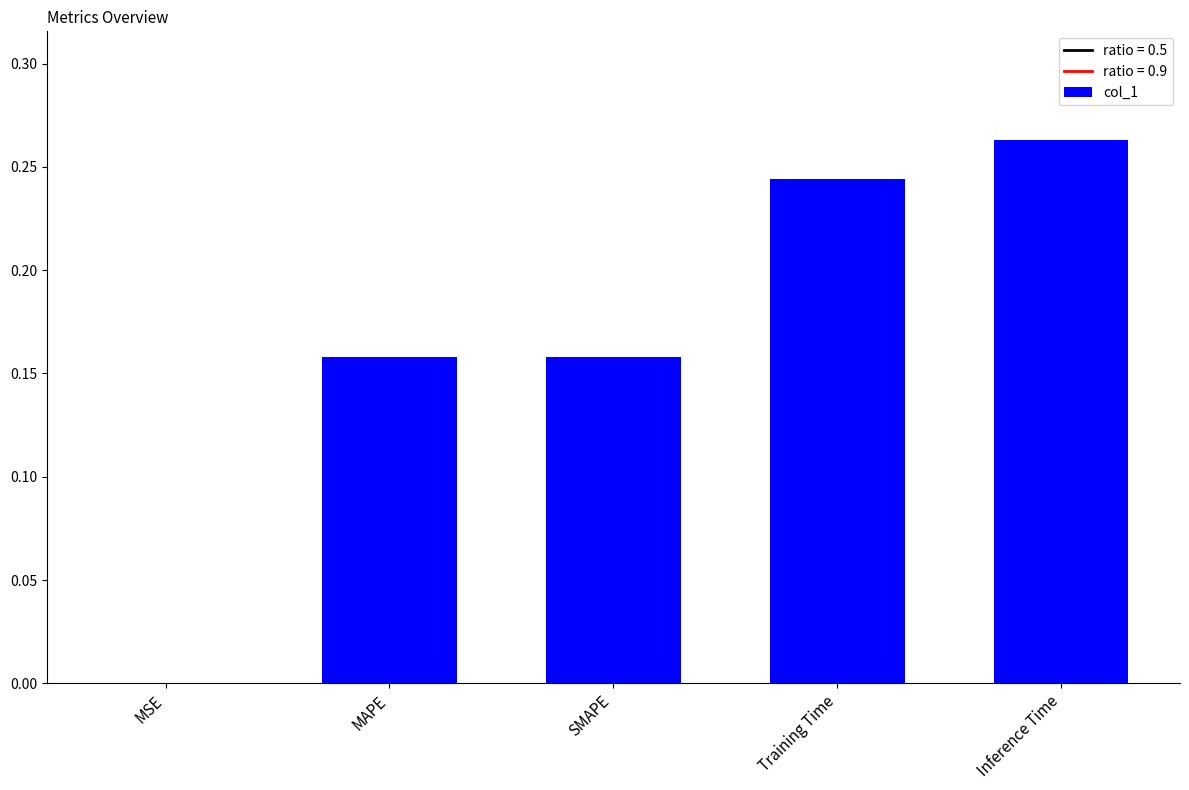

The chart shows a value of 0.1 at Inference Time. True or false?

False